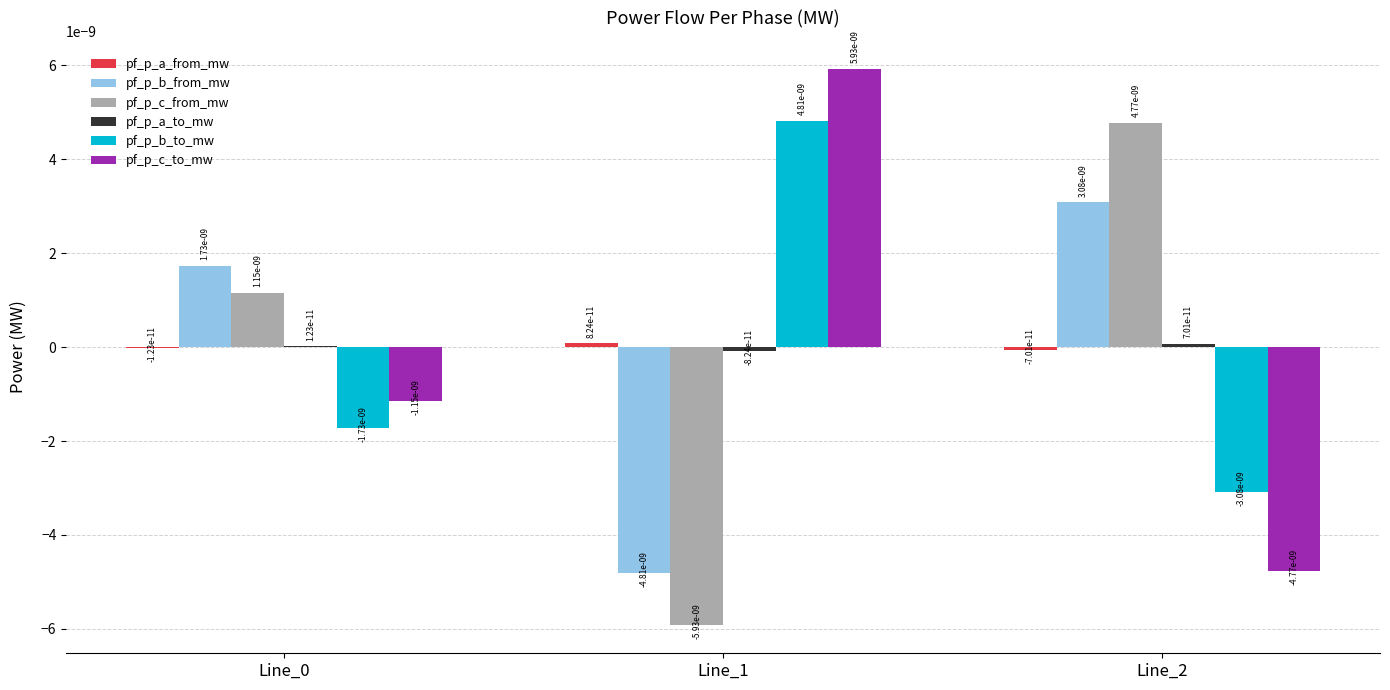

How many data points does each series have?

3